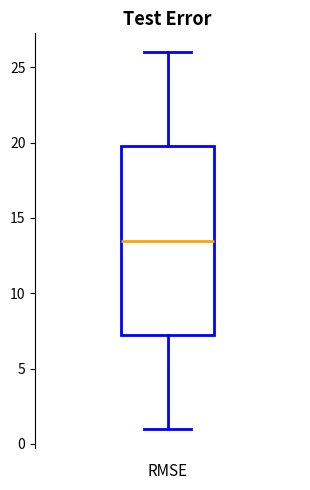

Read this box plot against the y-axis: the position of the median line, the range covered by the box, and the ends of both whiskers. The values are not printed on the chart, so give them approximately, as read against the axis.

median 13.5, box 7.5 to 20.0, whiskers 1.0 to 26.0